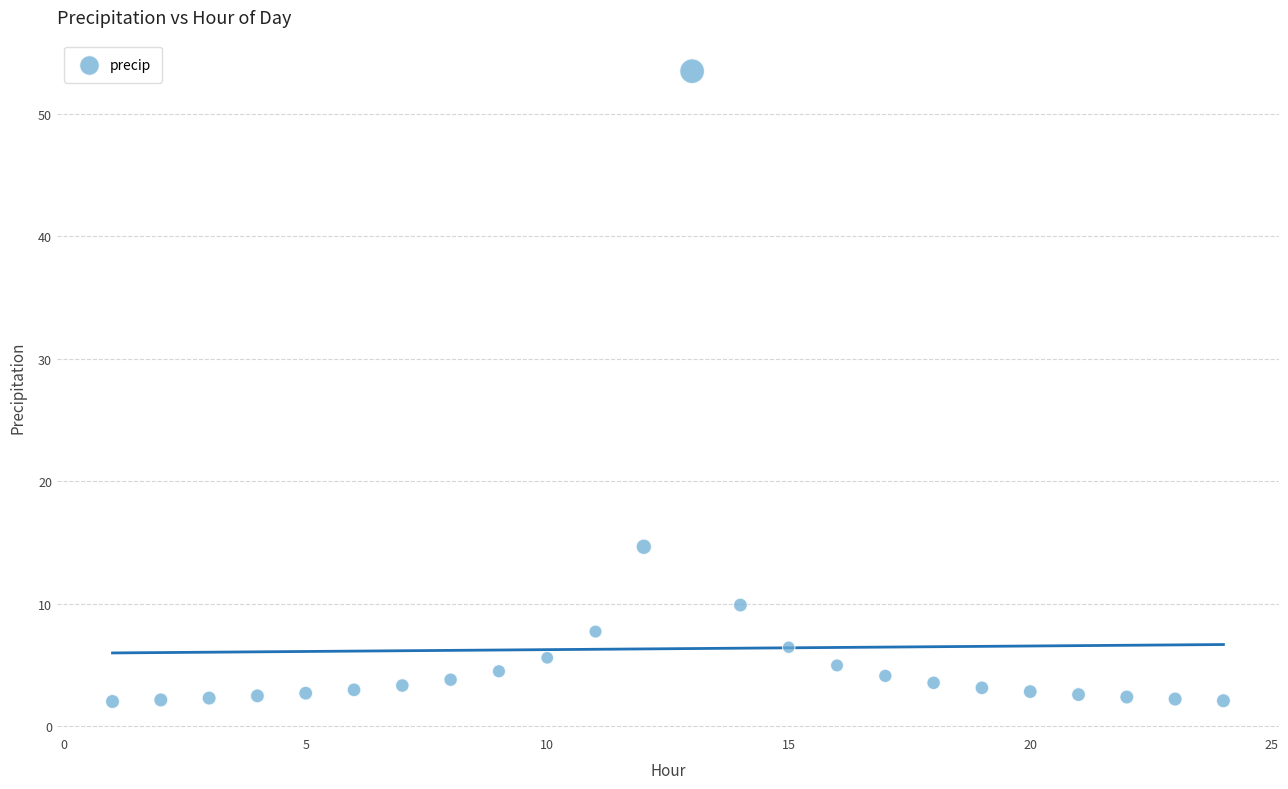

What is the range of Y values (max minus min)?

51.4